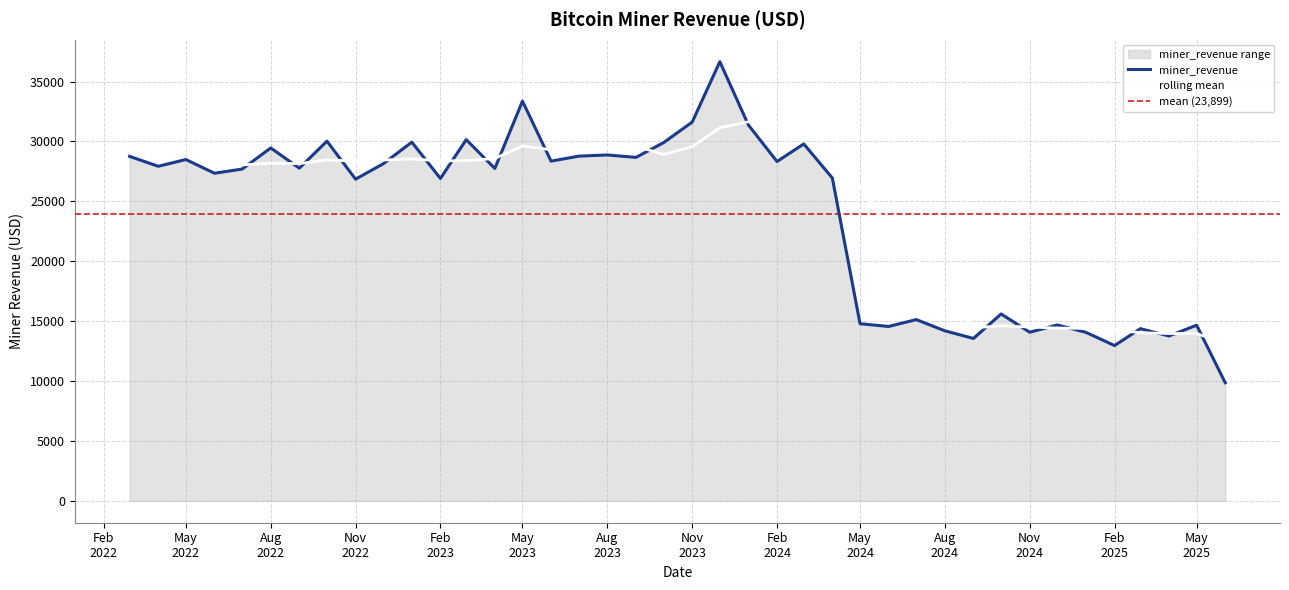

How many points are lower than both their immediate neighbors (excluding endpoints)?

14